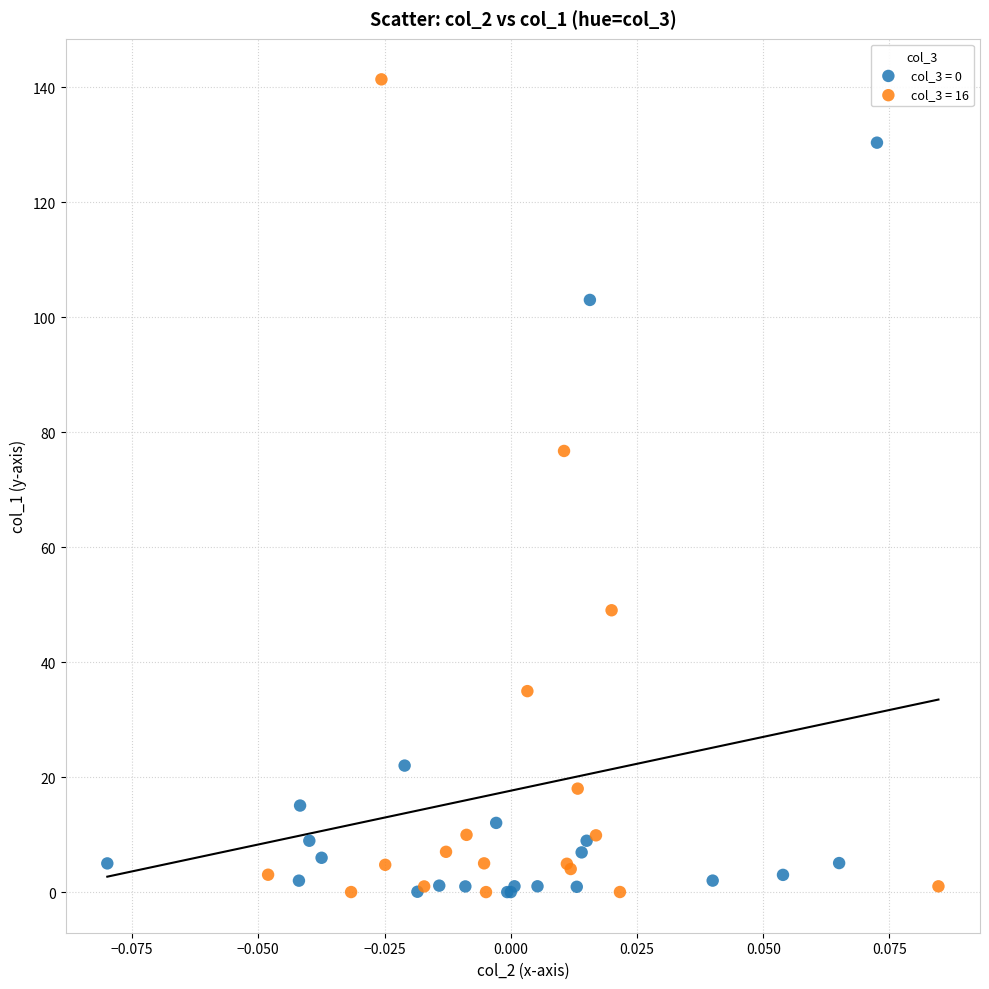

Which series has the widest spread of Y values?

col_3 = 16